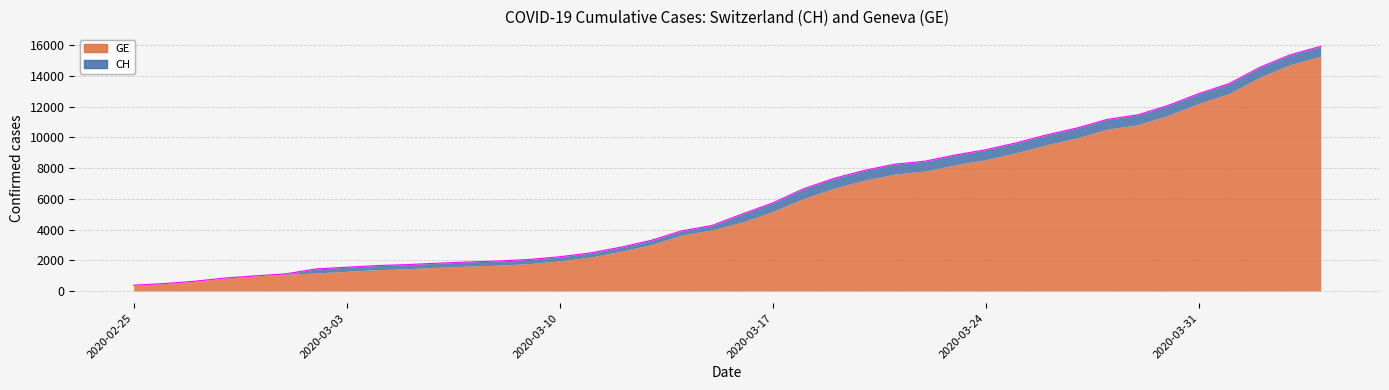

How many data points are above 5012?

19